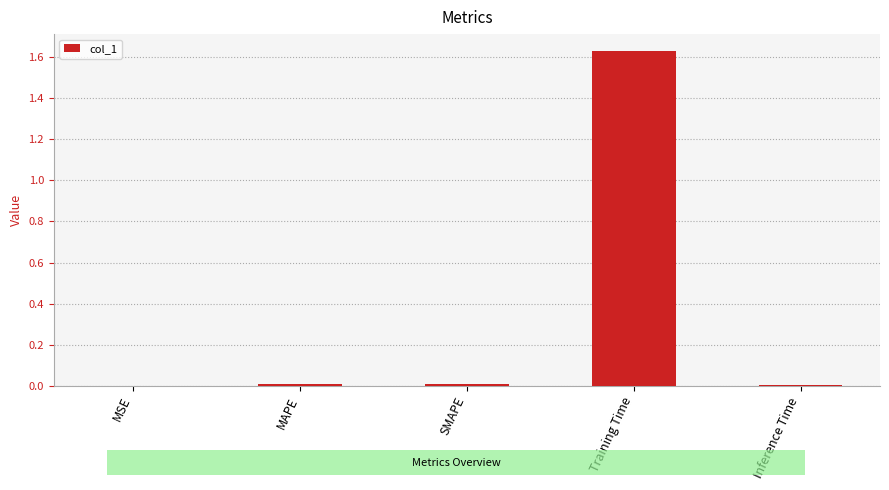

Rank the categories by value from highest to lowest.

Training Time, SMAPE, MAPE, Inference Time, MSE